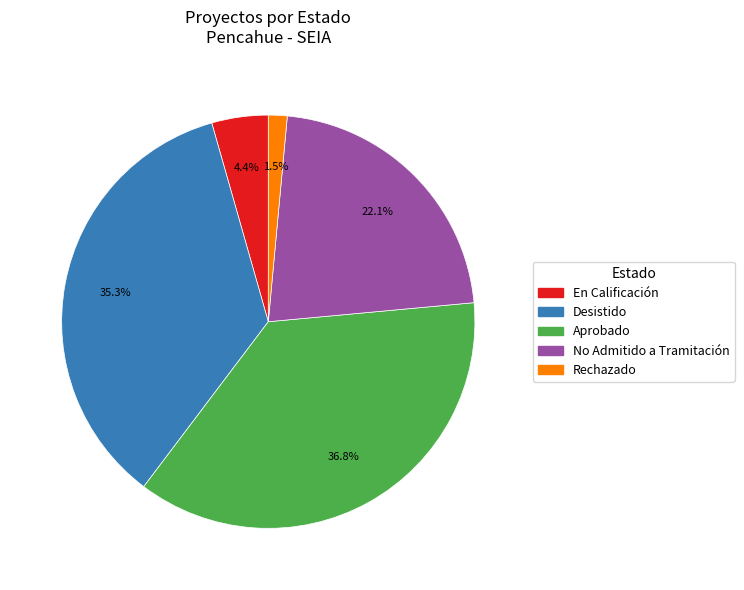

Does any single category account for the majority?

No